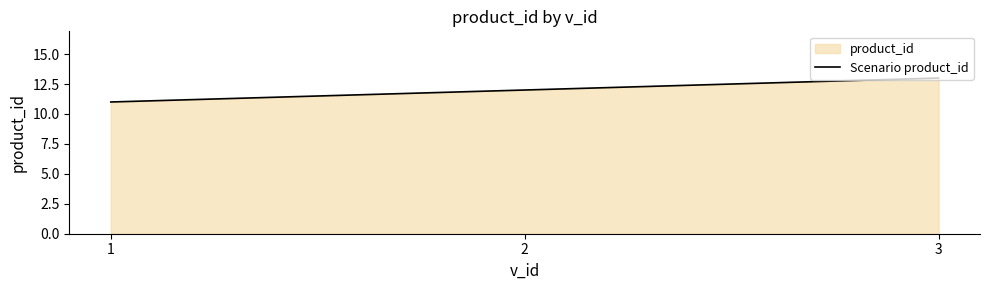

What is the change in value from 1 to 3?

+2